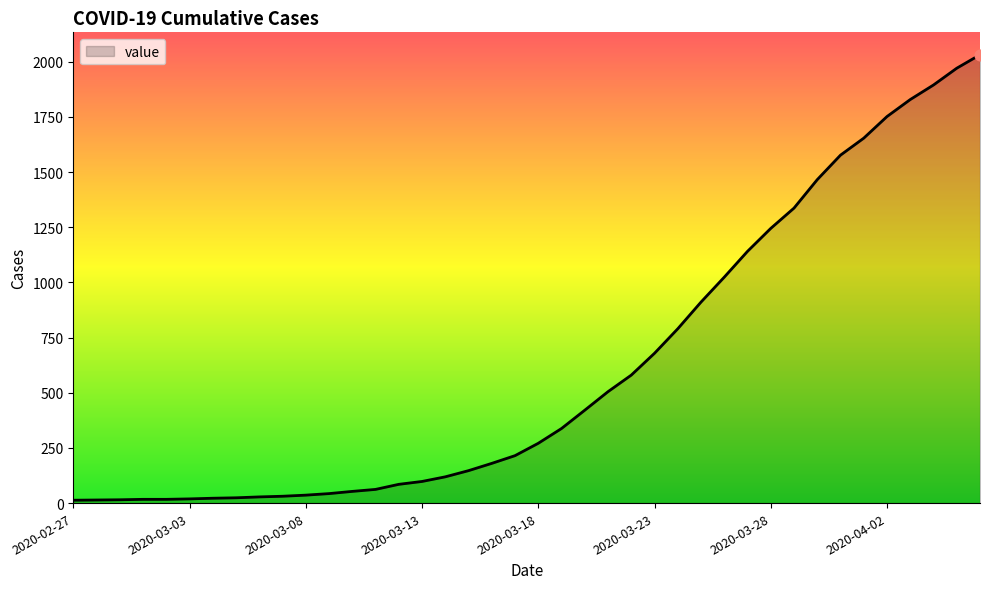

What is the difference between the maximum and minimum values?

2019